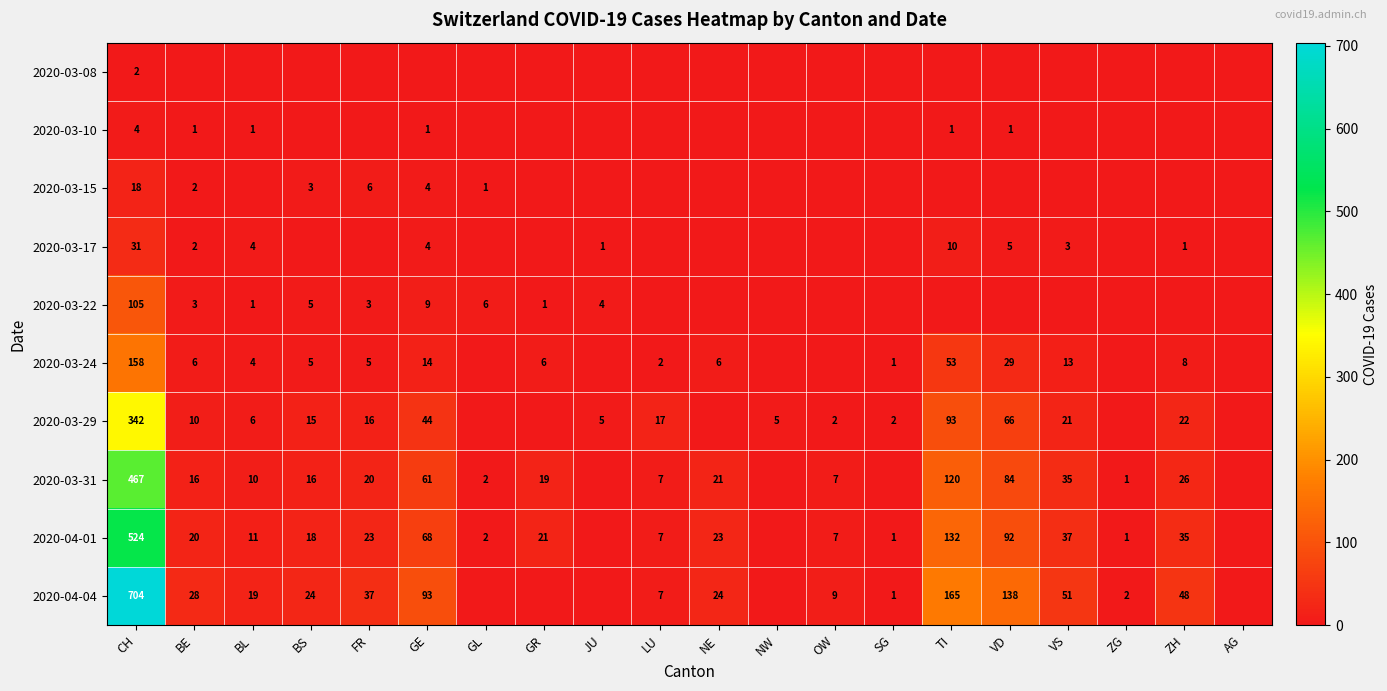

Count the number of data series in this chart.

10